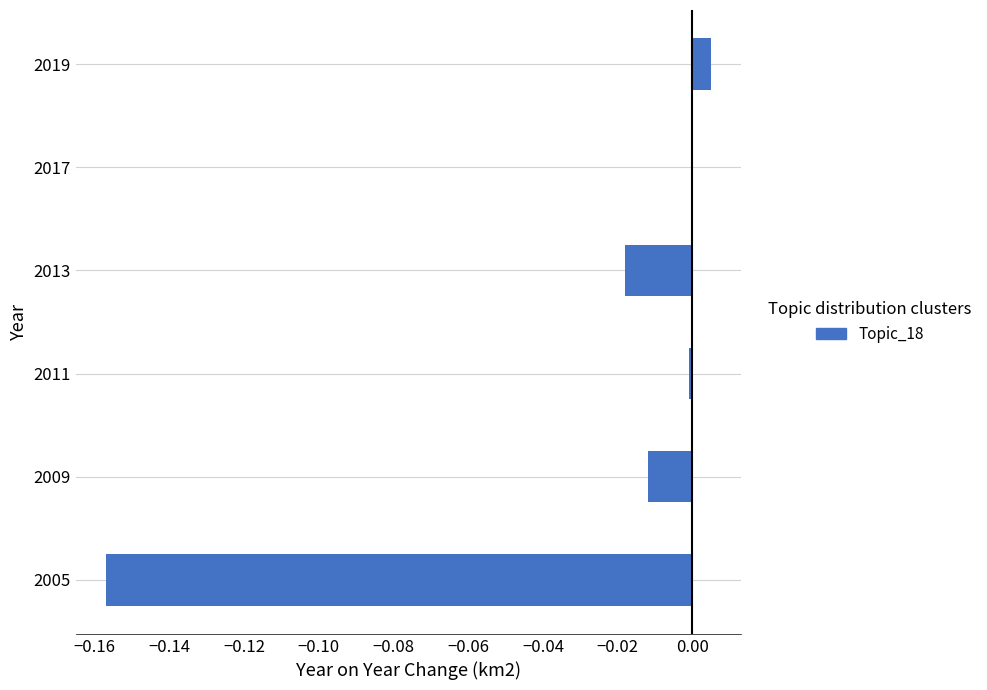

At which category does the chart reach its peak across all series?

2019